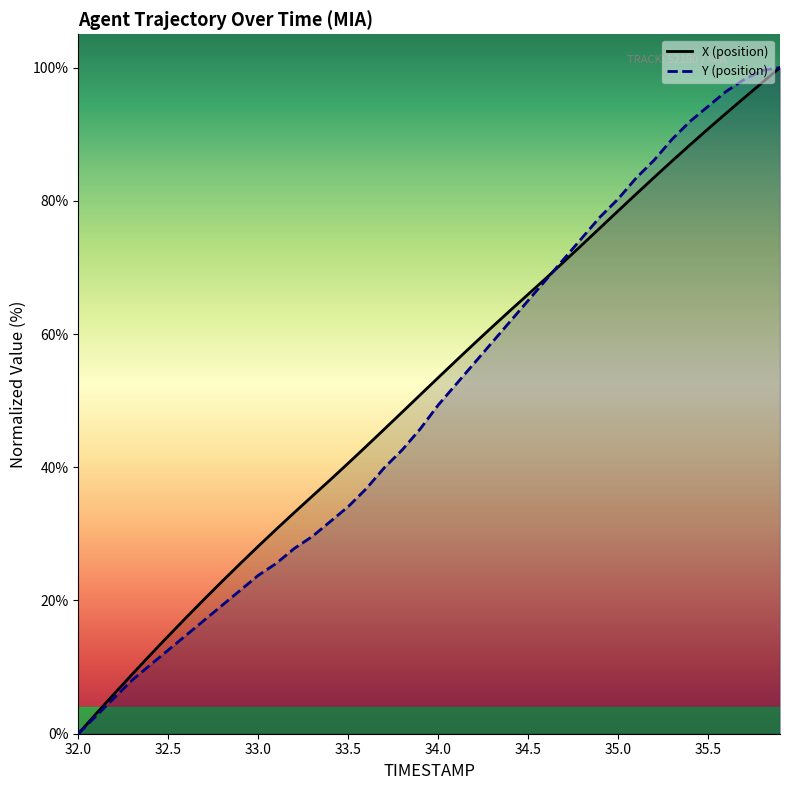

How many data points does each series have?

40